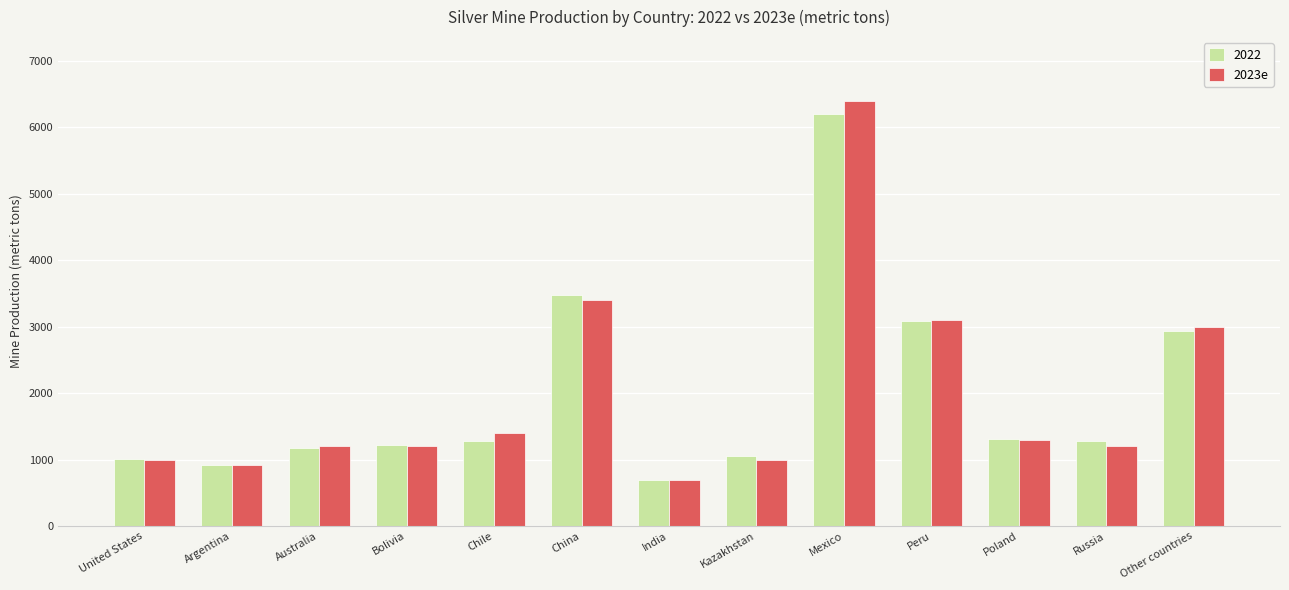

What is the smallest value displayed?

690